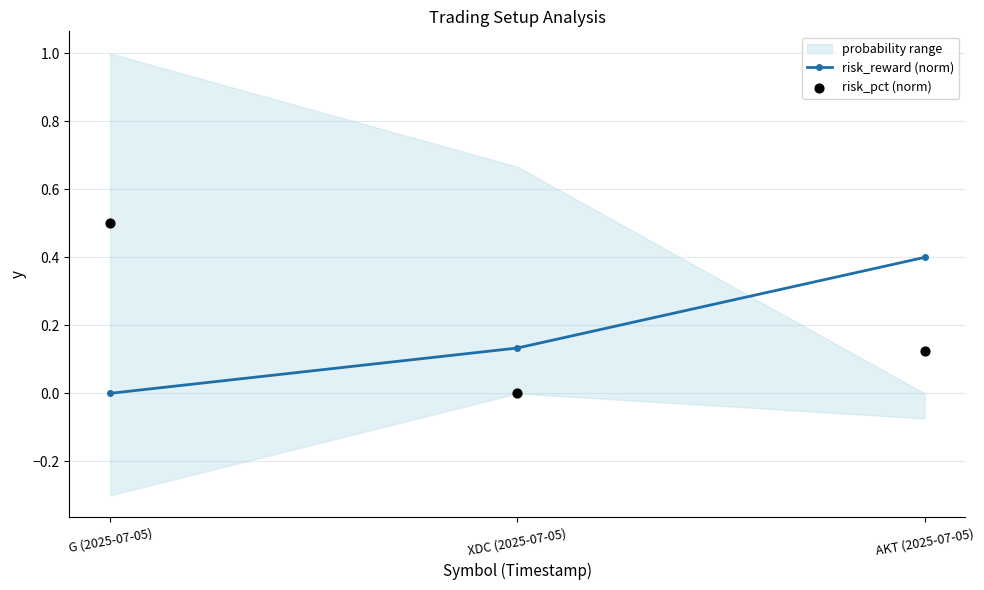

Is it true that risk_reward (norm) equals 0.0 at G (2025-07-05)?

True